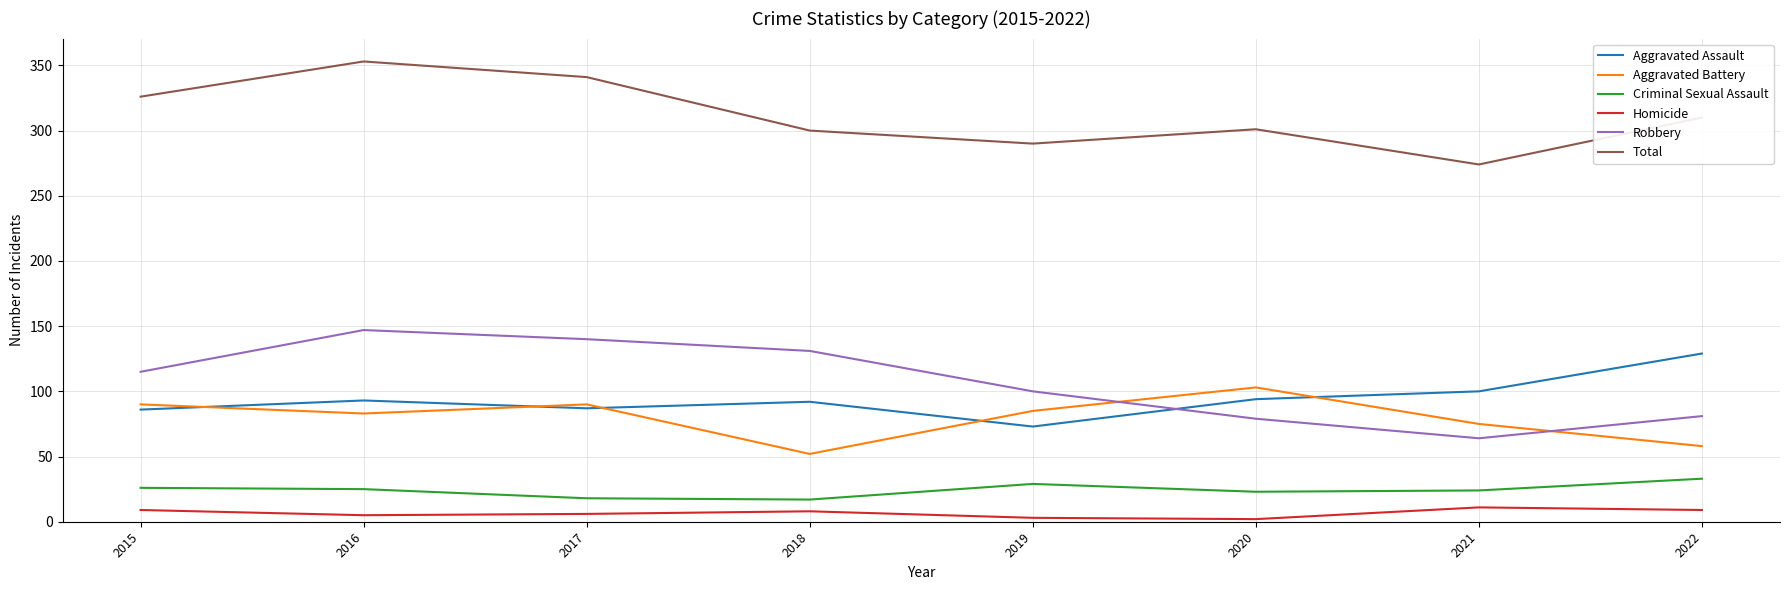

True or false: Criminal Sexual Assault has a value of 18 at 2017.

True